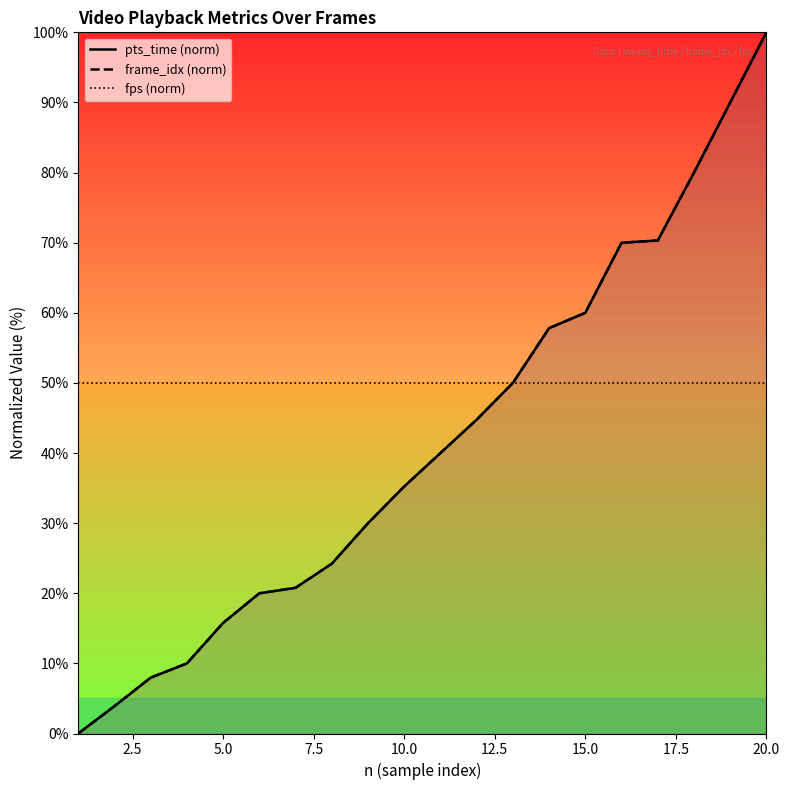

The value of frame_idx (norm) at 5.0 is 7.5. True or false?

False